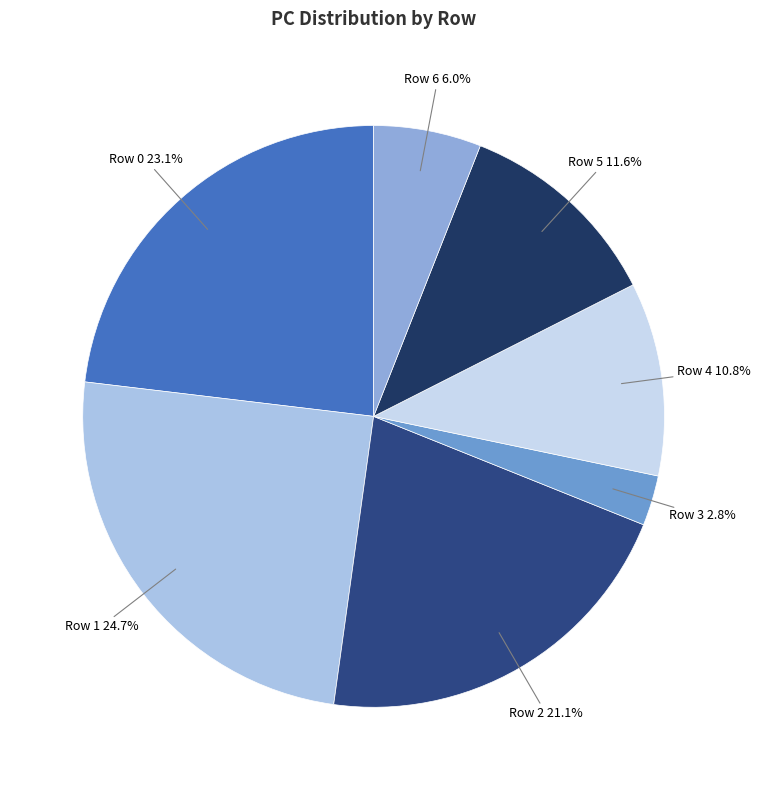

Does Row 3 represent more than half of the total?

No